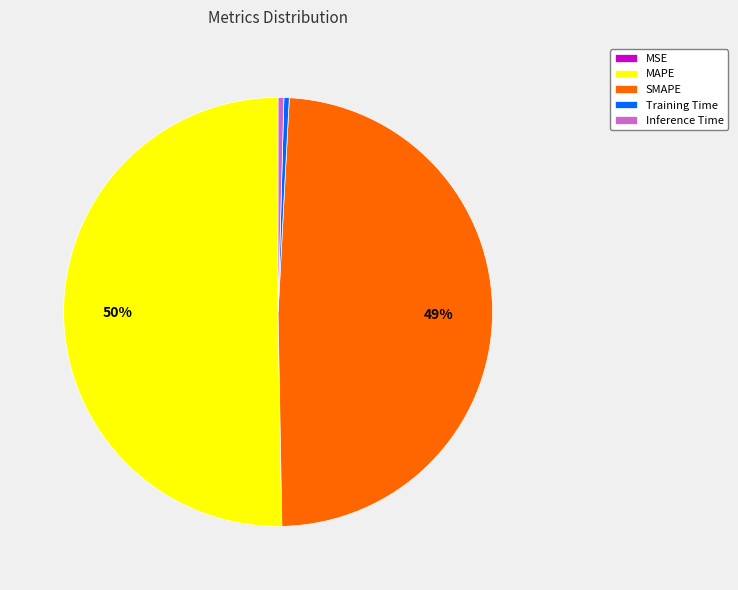

True or false: Training Time accounts for 12% of the total.

False